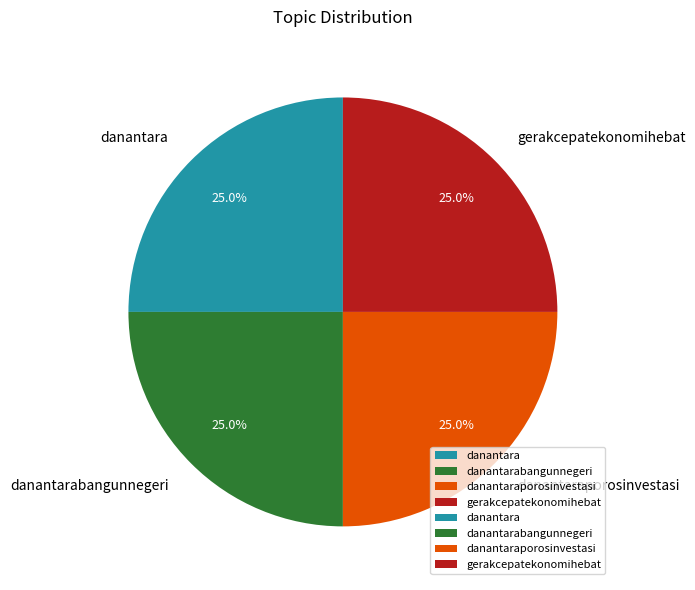

Approximately how many times larger is the value at danantarabangunnegeri compared to danantaraporosinvestasi?

1.0